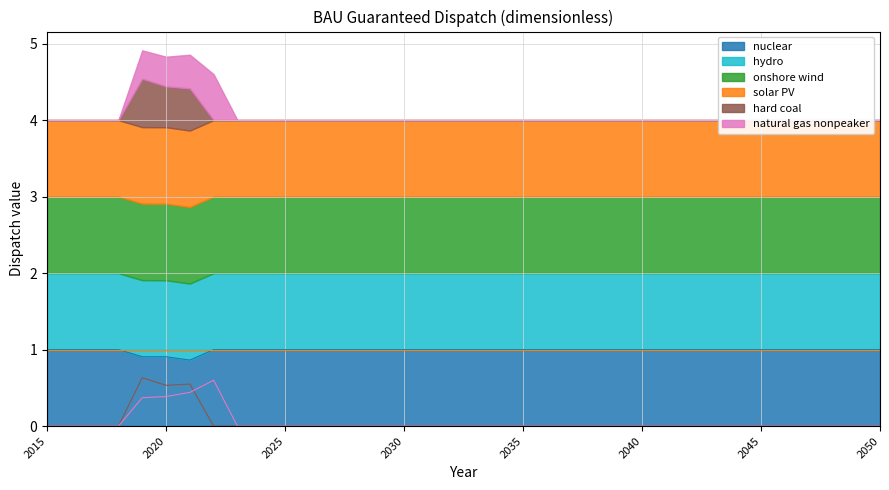

What is the minimum value for nuclear?

0.9